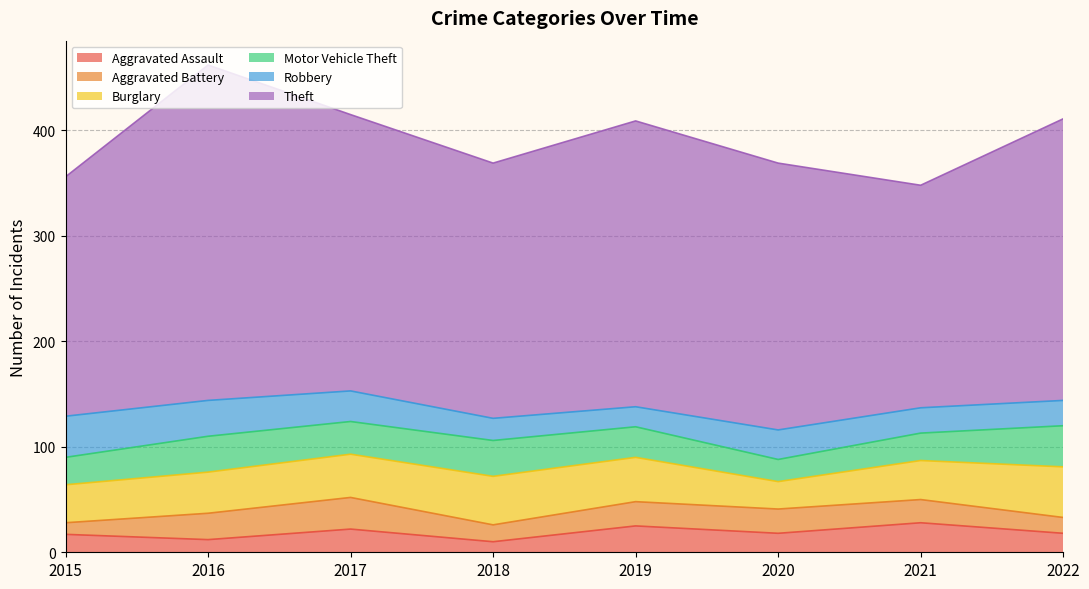

True or false: Aggravated Battery and Burglary intersect in this chart.

False